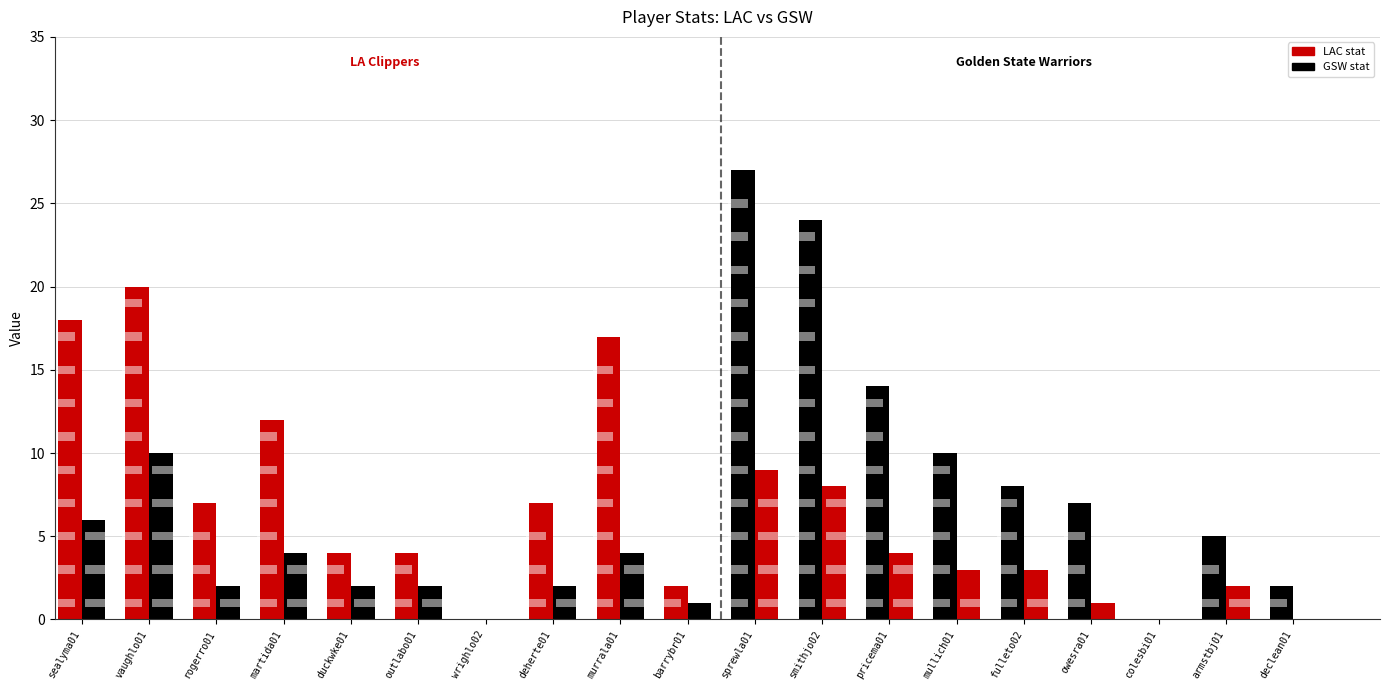

What is the total value across all series at mullich01?

13